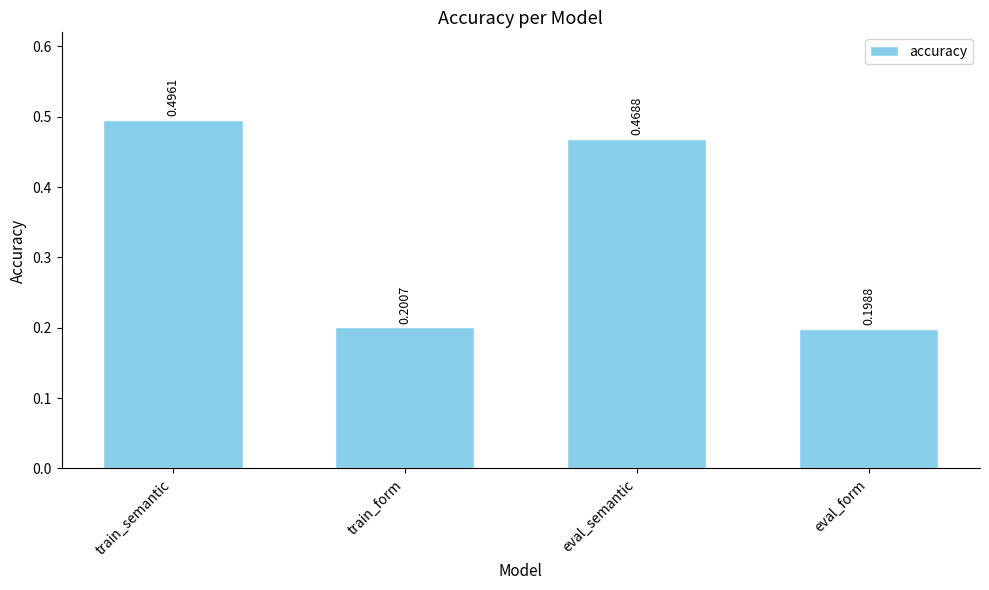

List the labels in order of value, smallest first.

eval_form, train_form, eval_semantic, train_semantic